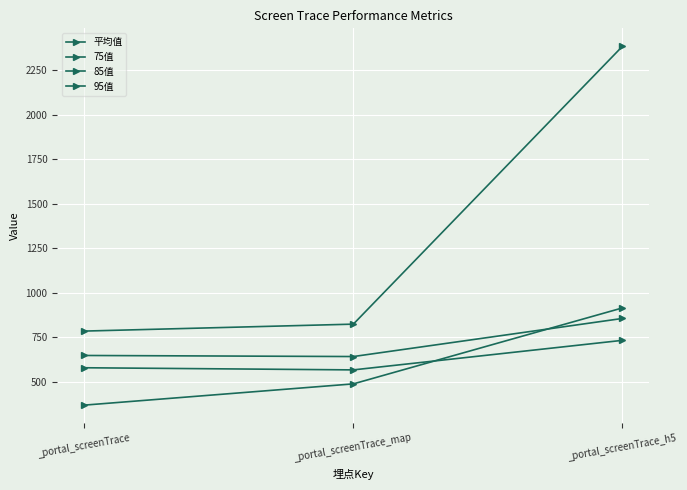

How many data points in 平均值 are above 489?

2